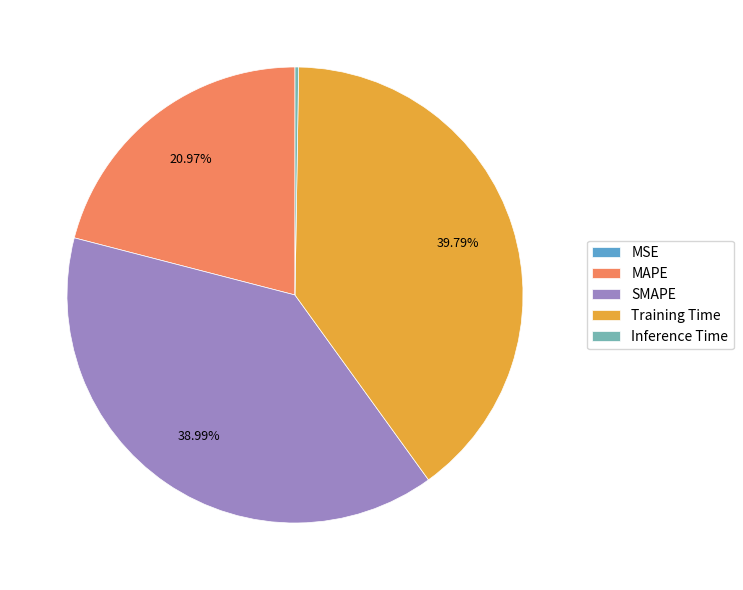

Which has a higher value, MAPE or SMAPE?

SMAPE